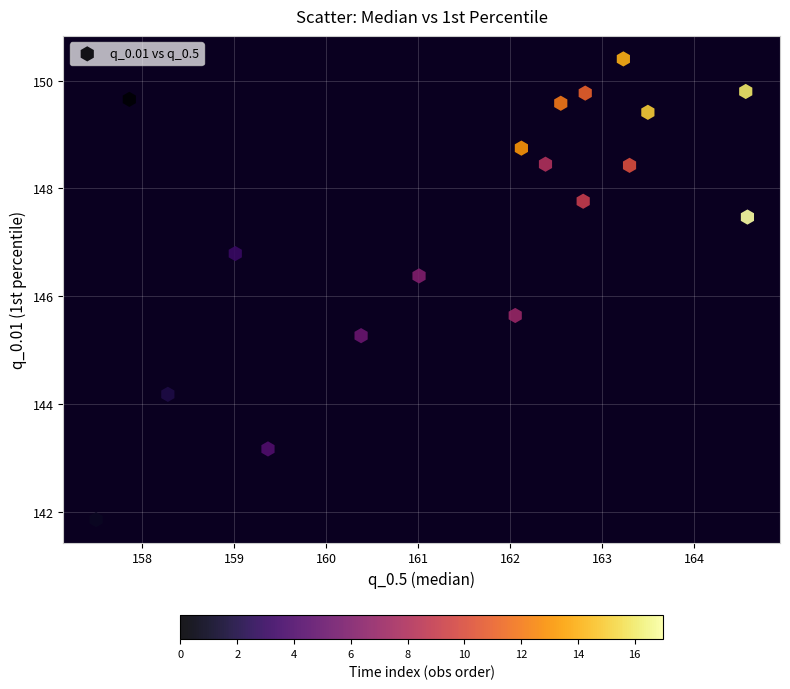

What is the range of X values (max minus min)?

7.1